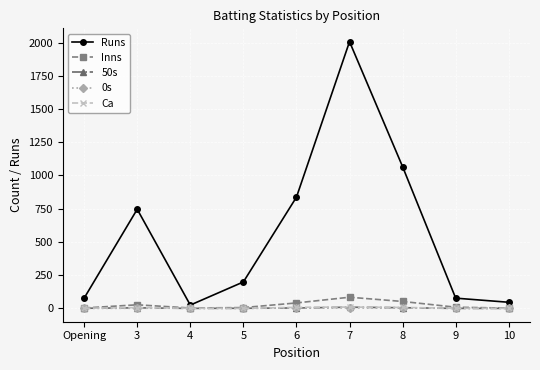

True or false: Runs has a value of 1066 at 8.

True